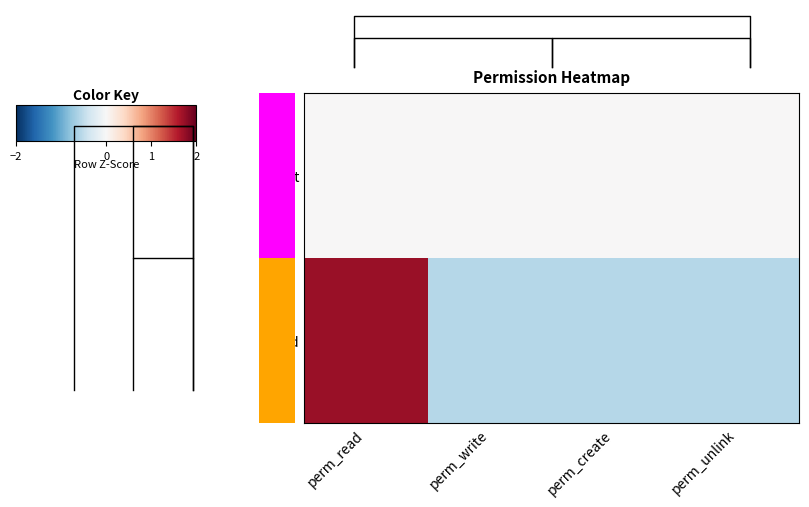

How many values in the read series are below 0?

3